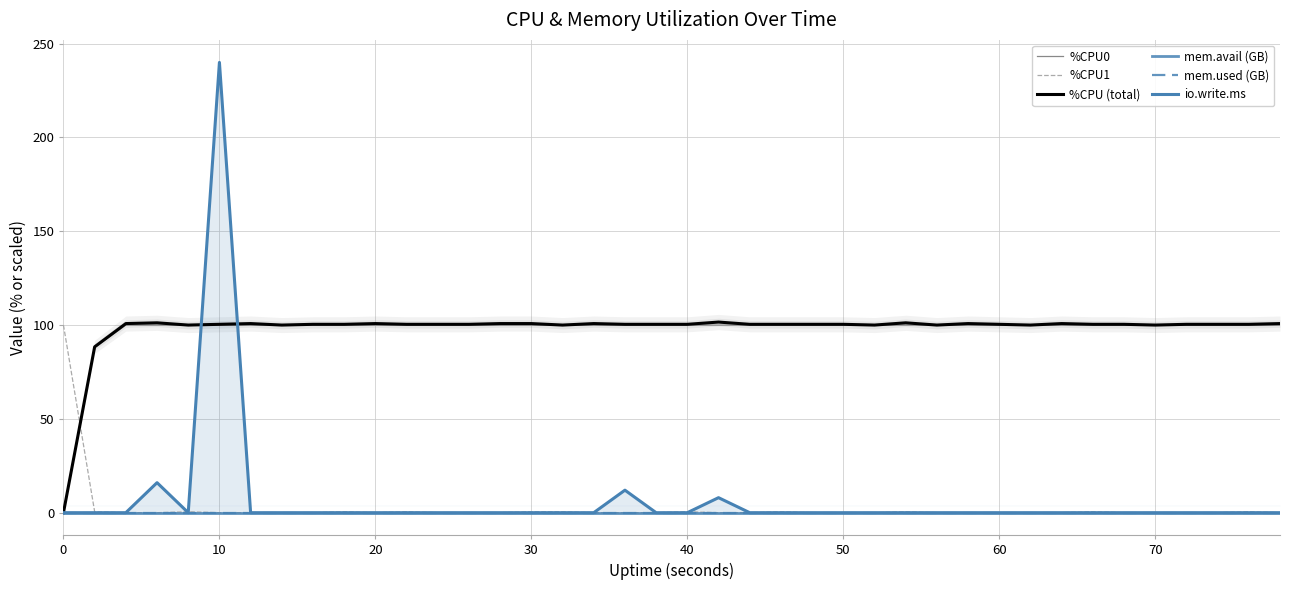

Which category has the highest value in the %CPU0 series?

20